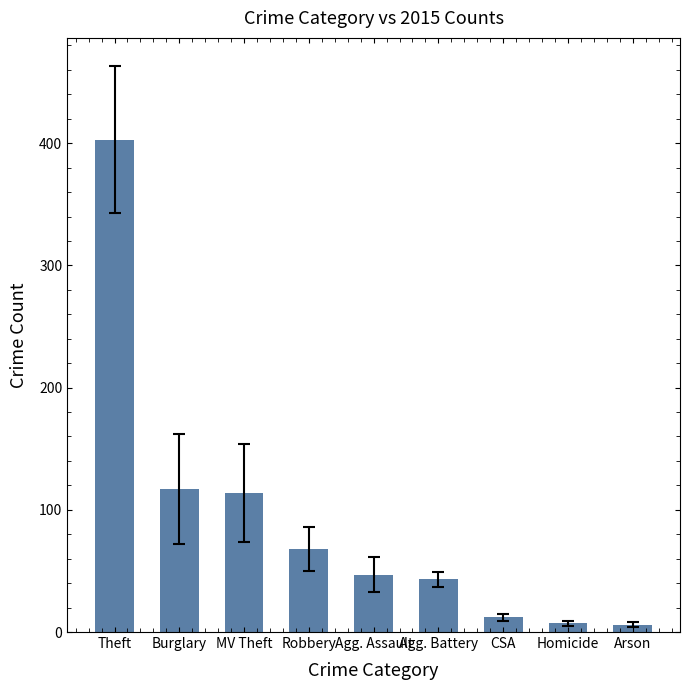

What is the difference between the values at Homicide and MV Theft?

107